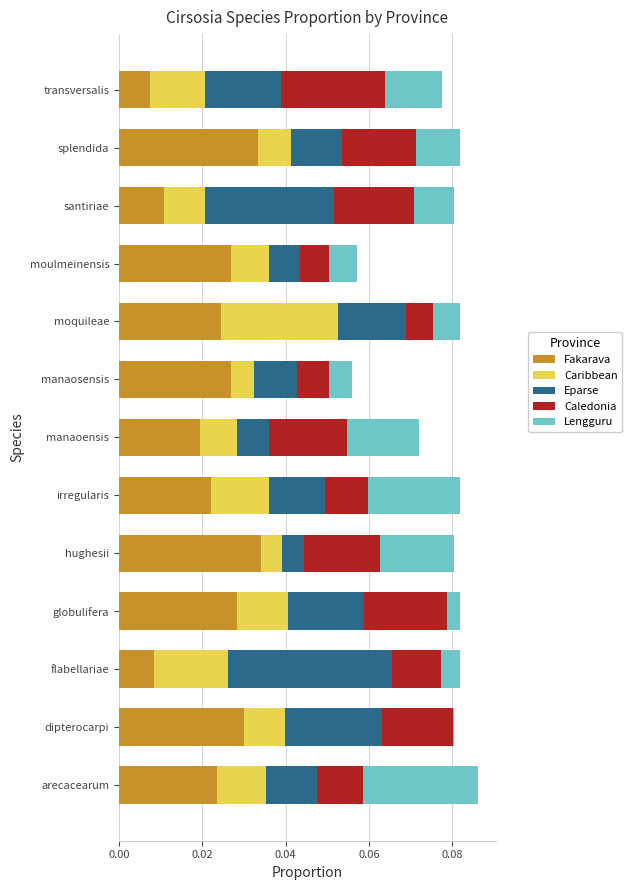

The value of Fakarava at dipterocarpi is 0.0. True or false?

True